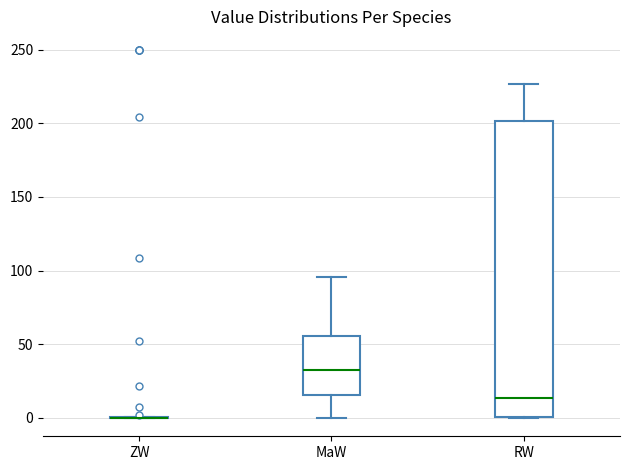

Reading left to right, transcribe this box plot: for each box, give where its median line is, the range the box spans, and where its two whiskers end, as read against the y-axis. The values are not printed on the chart, so give them approximately, as read against the axis.

ZW: box collapsed to a line at 0, whiskers 0 to 0
MaW: median 30, box 15 to 55, whiskers 0 to 95
RW: median 15, box 0 to 200, whiskers 0 to 225